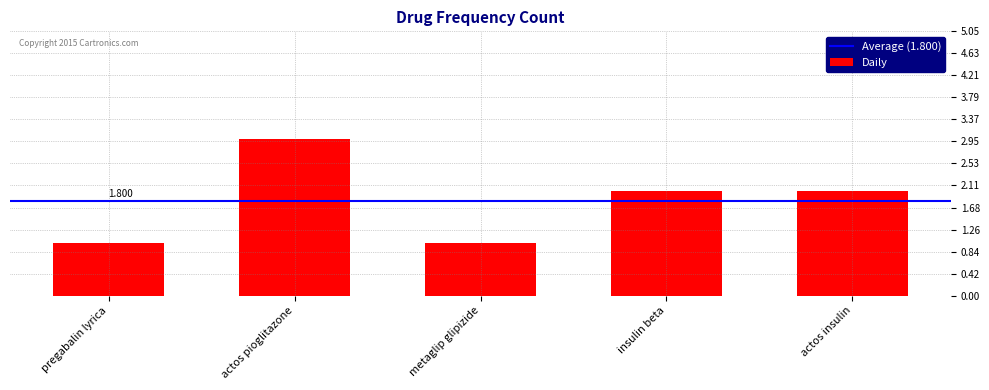

Between actos pioglitazone and insulin beta, which is larger?

actos pioglitazone